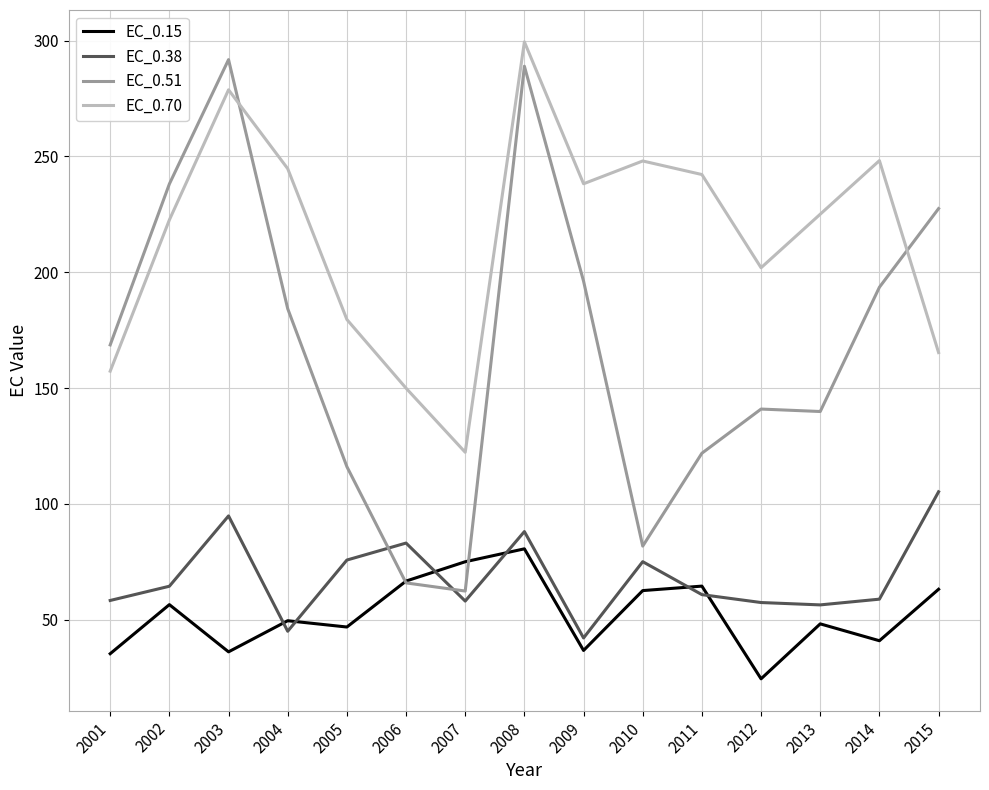

Where do EC_0.70 and EC_0.51 first cross each other?

2003 and 2004